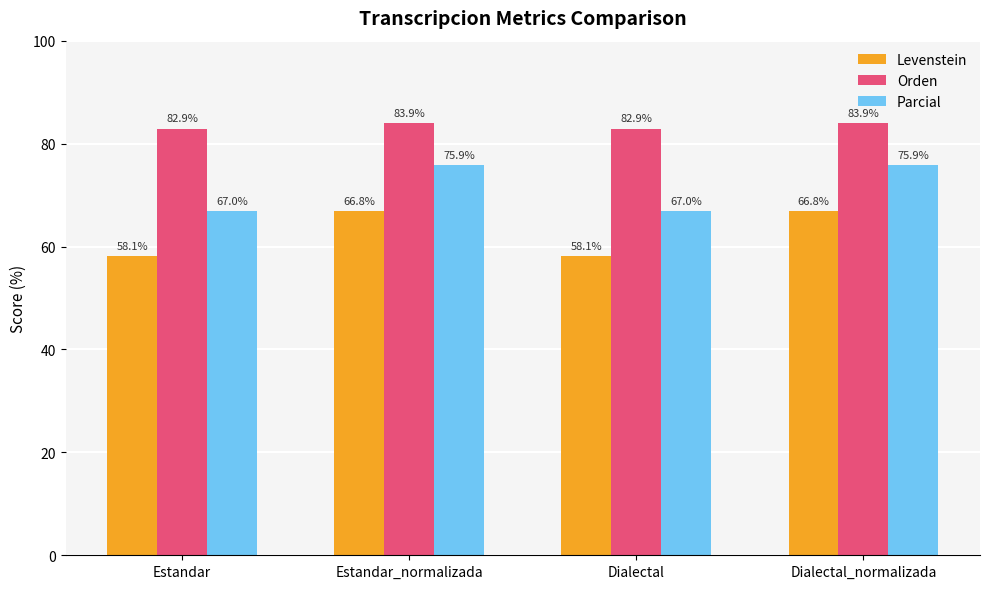

What is the smallest value displayed?

58.1